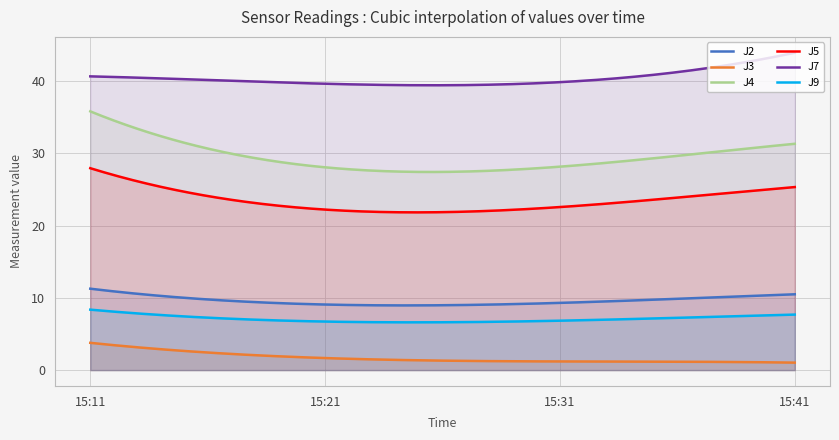

Is it true that J2 equals 14.5 at 15:41?

False